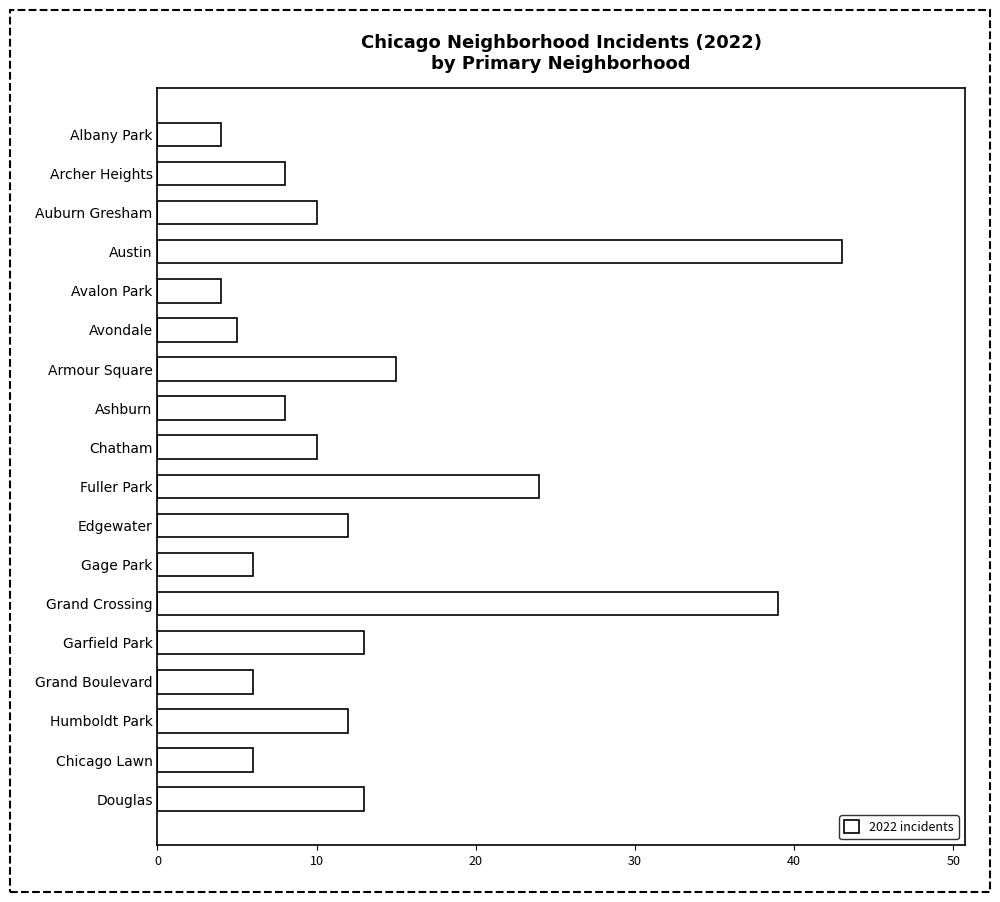

At which label is the value closest to 23?

Fuller Park